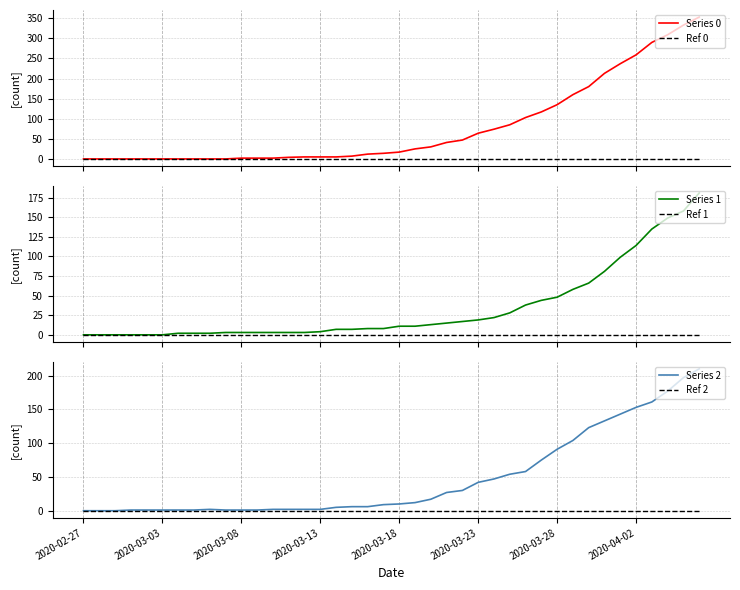

Between 25 and 32, which is larger?

32